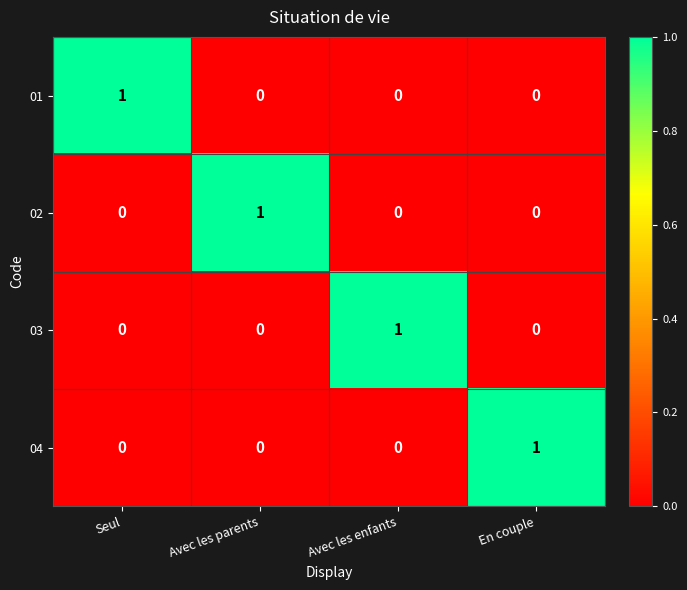

The value of 01 at Seul is 0. True or false?

False